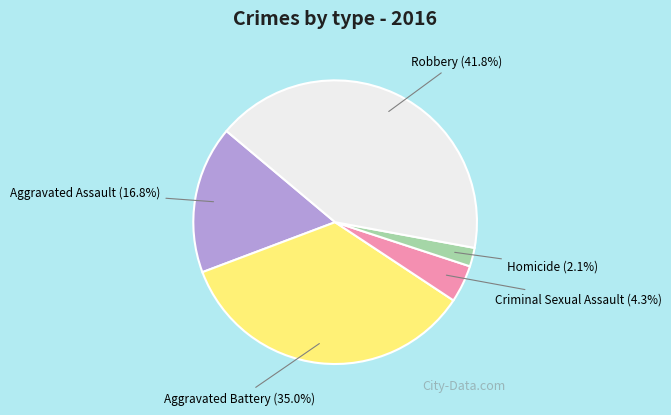

Does any single category account for the majority?

No